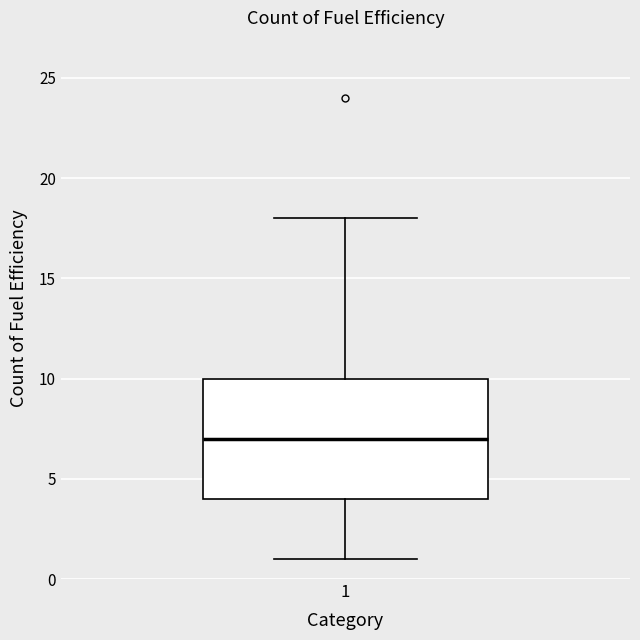

Where does the lower whisker of the box at x = 1 end on the y-axis? The values are not printed on the chart, so give them approximately, as read against the axis.

1